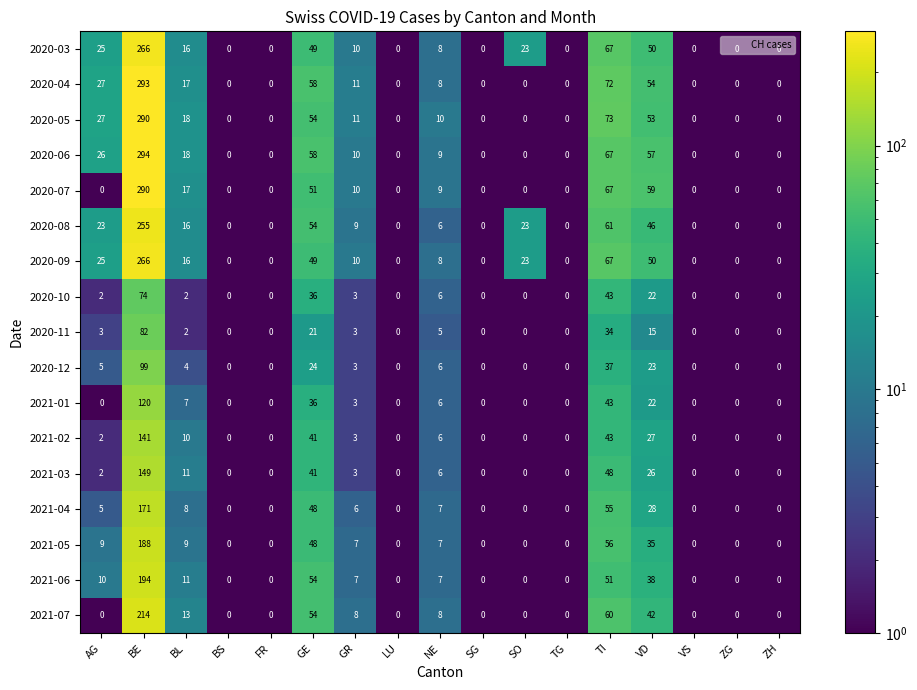

Where is 2020-09 nearest to the value 133?

TI